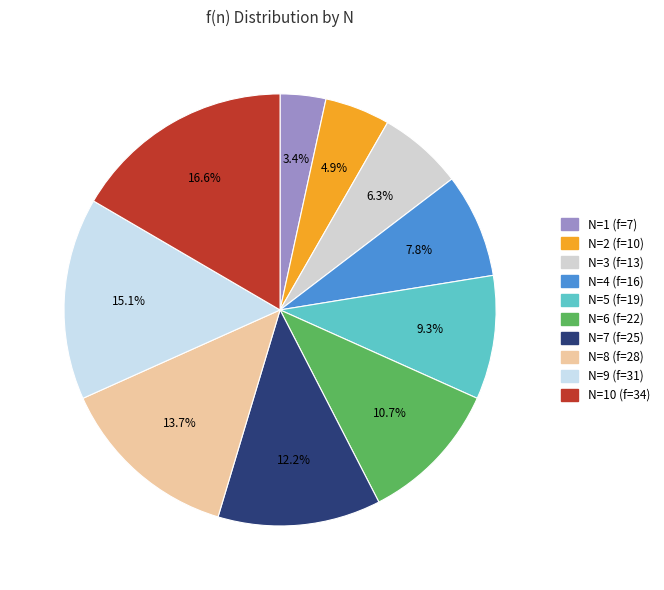

Count the number of slices in the pie.

10